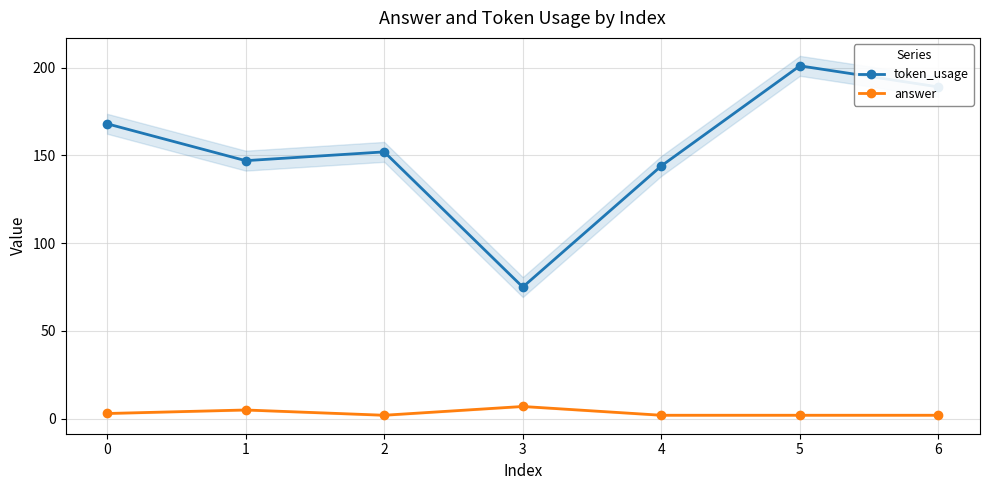

At how many categories does at least one series exceed 24?

7